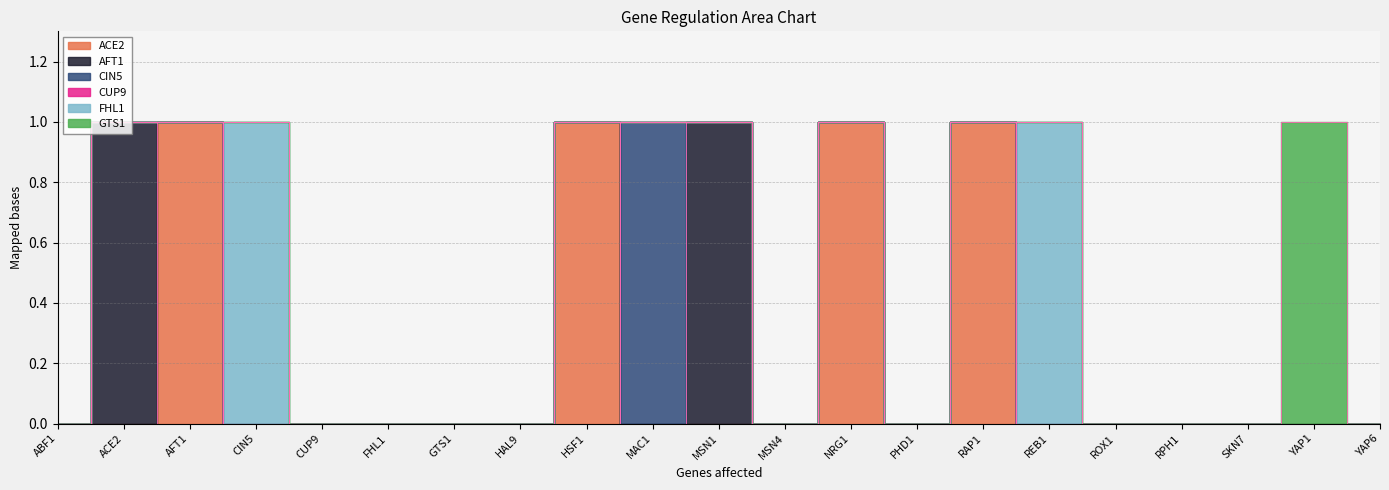

What position from the left is CIN5?

4